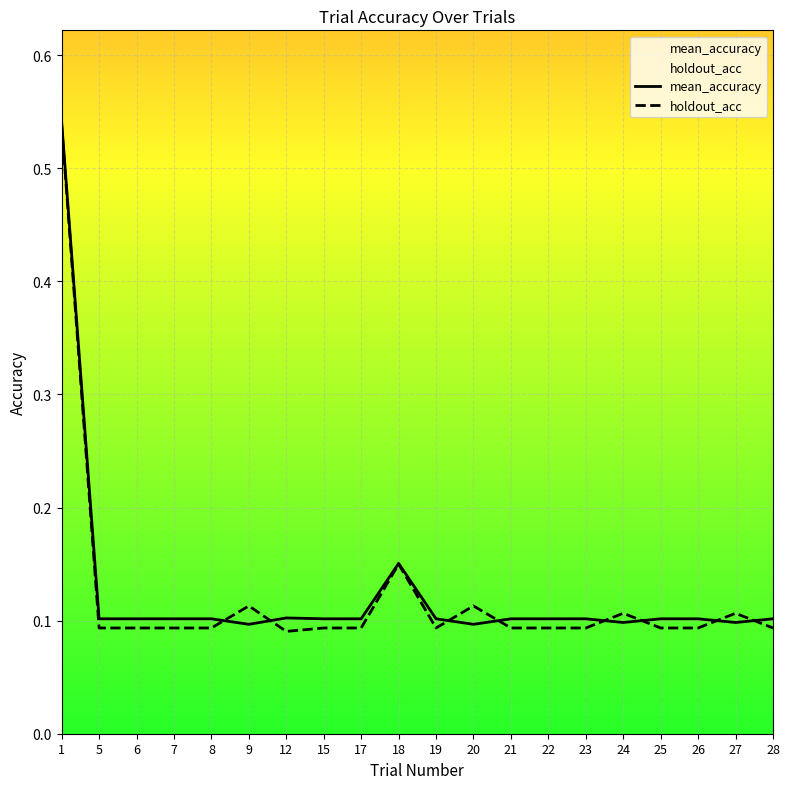

What is the total value across all series at 5?

0.2